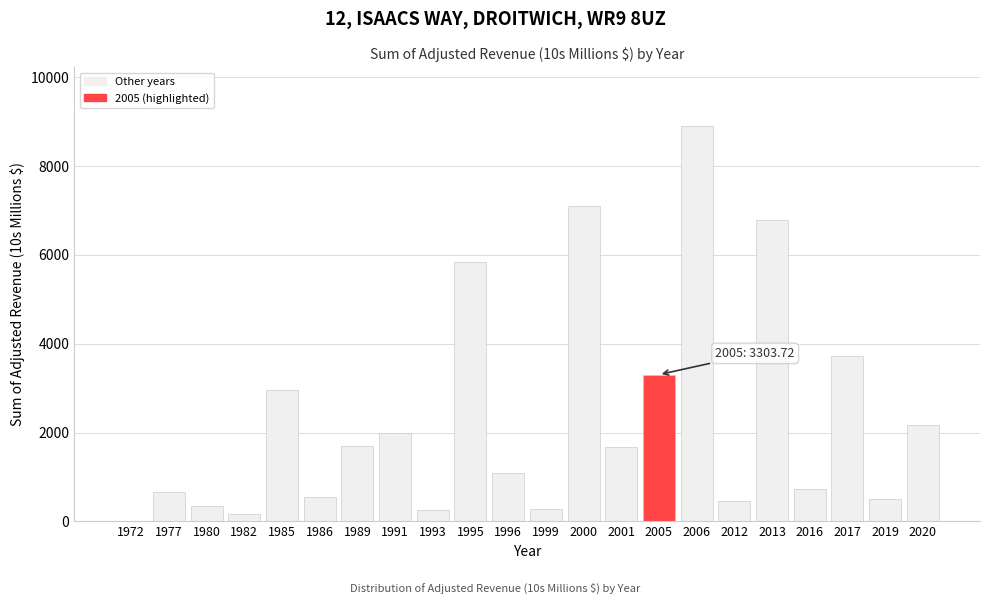

What is the sum of the values at 1980 and 1993?

599.7